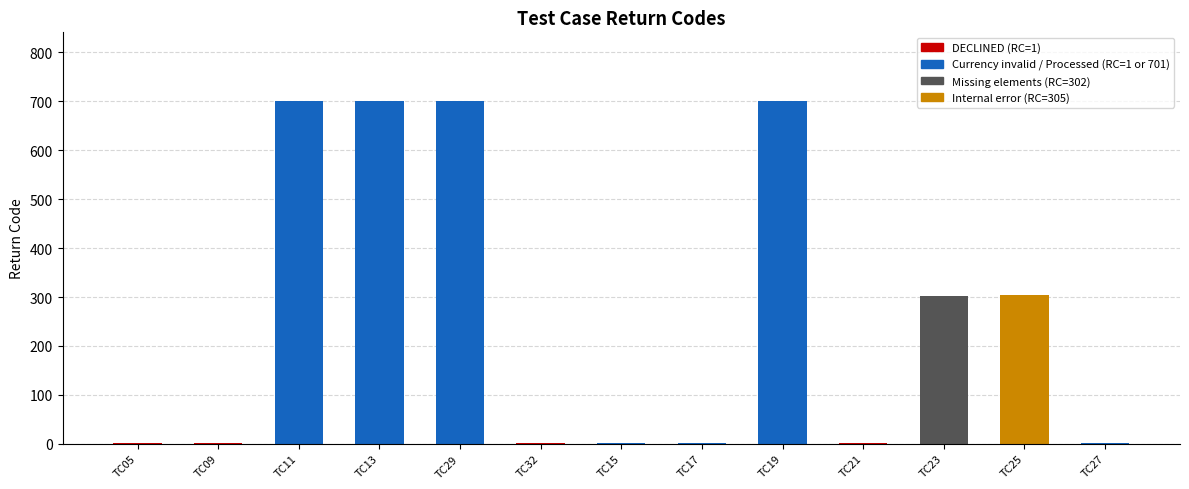

What is the sum of all values?

3418